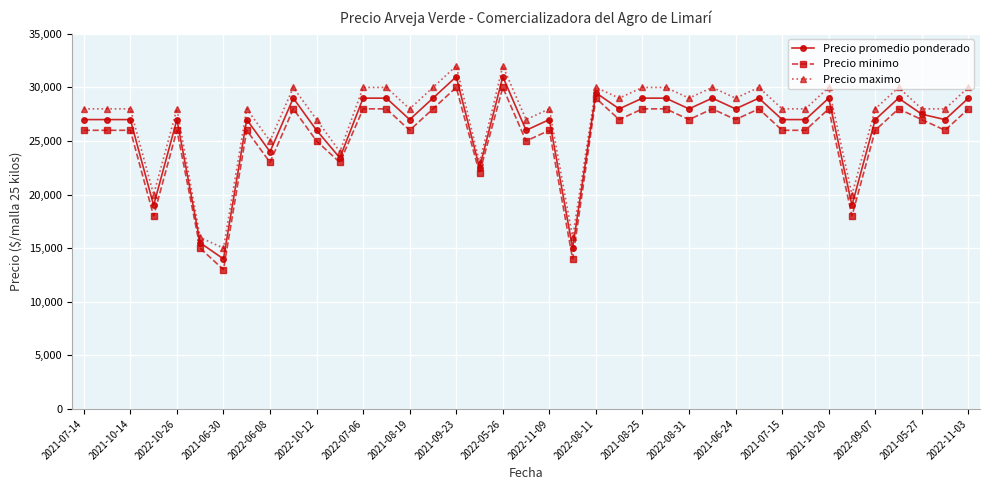

What is the average value of the Precio minimo series?

25308